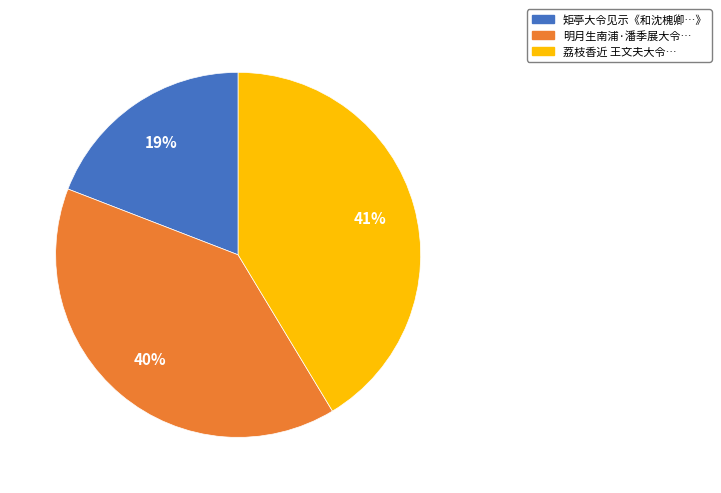

Count the number of slices in the pie.

3